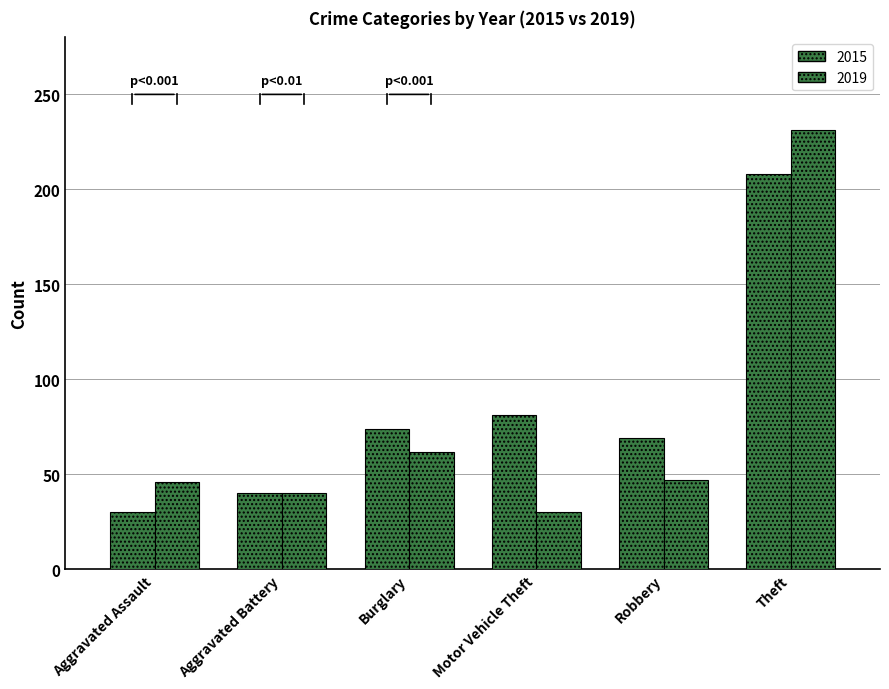

What is the difference between the highest and lowest values at Burglary?

12